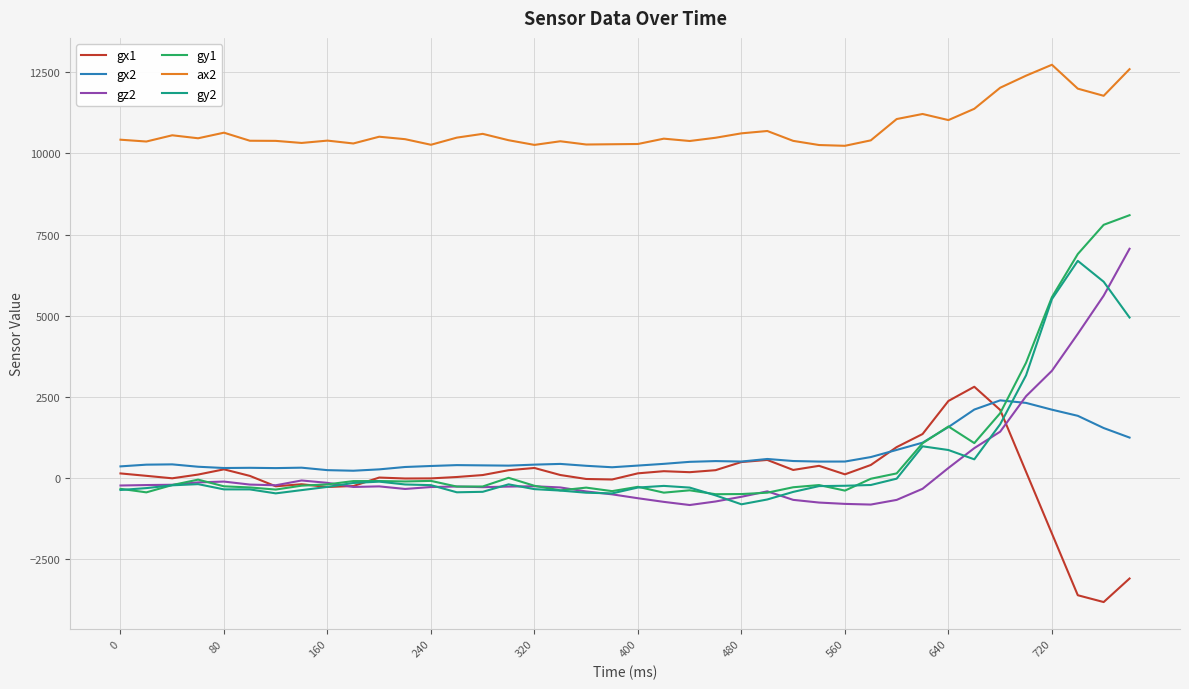

Which series has the largest total across all categories?

ax2